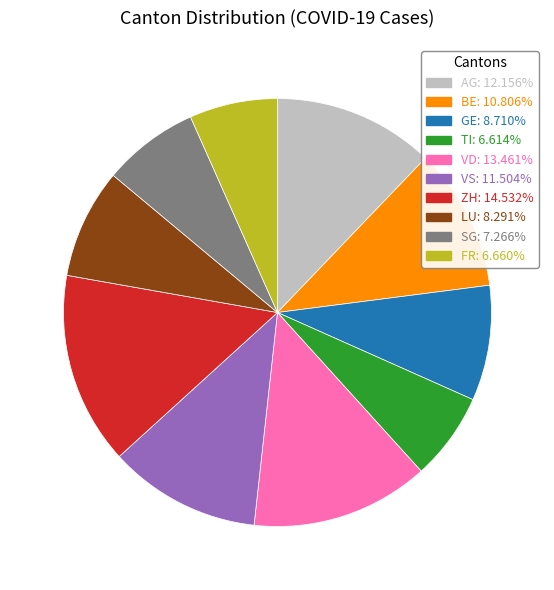

Is the sum of VS and BE greater than half?

No